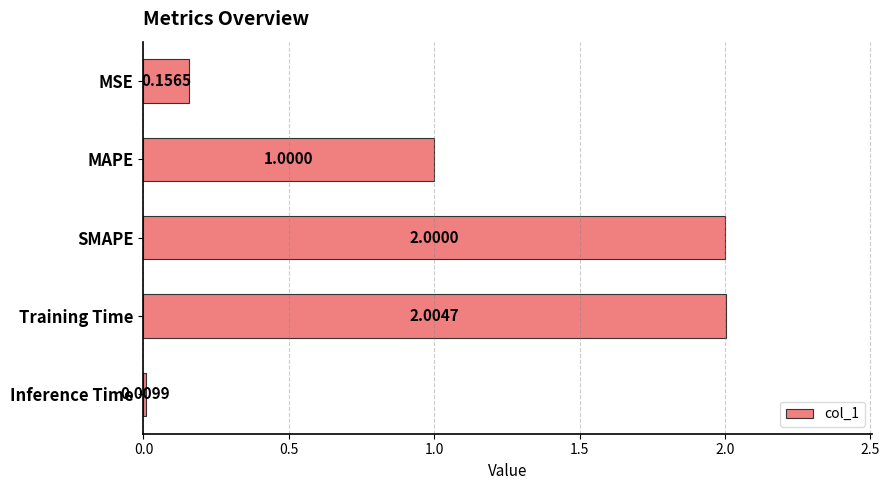

What is the change in value from MSE to SMAPE?

+1.8